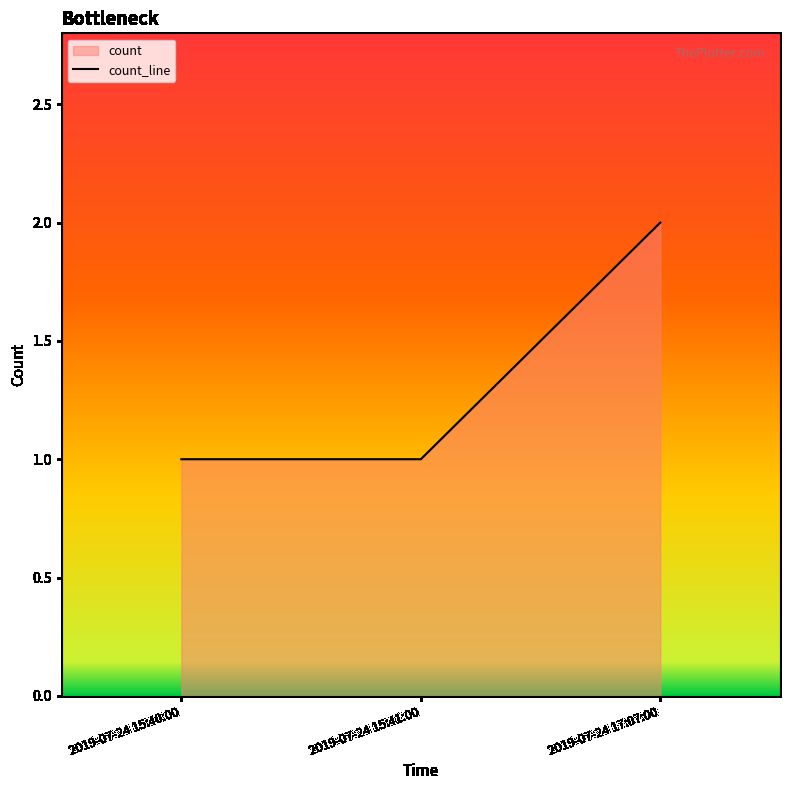

True or false: the data shows 0 at 2019-07-24 15:40:00.

False